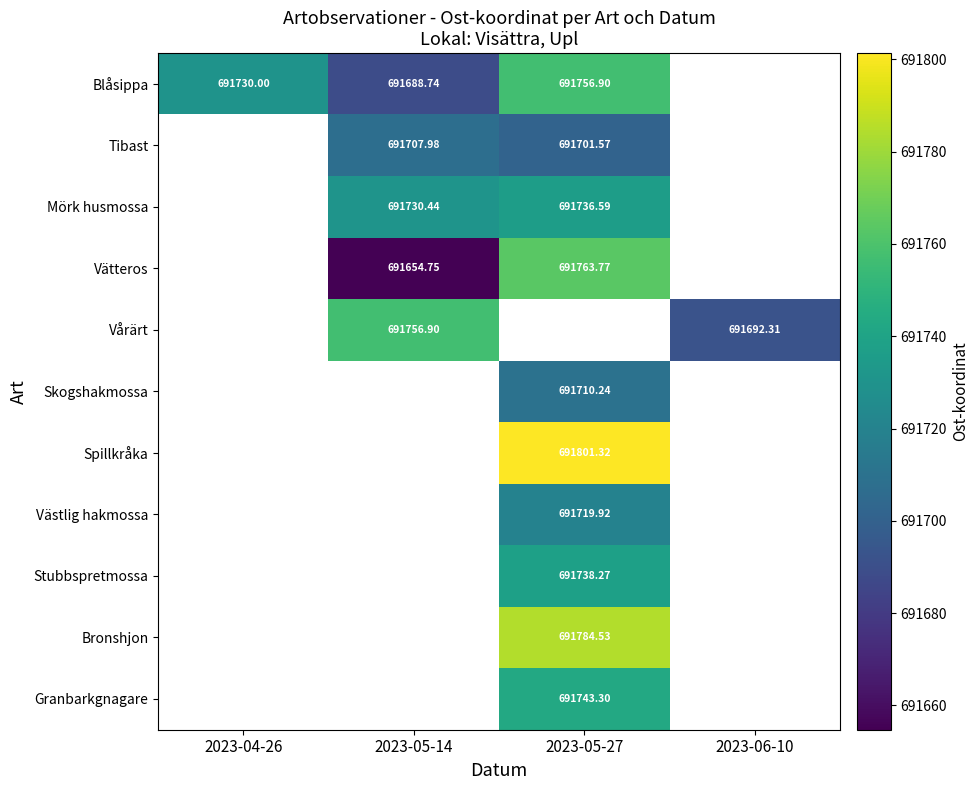

What is the sum of the Blåsippa values at 2023-05-27 and 2023-05-14?

1383445.6